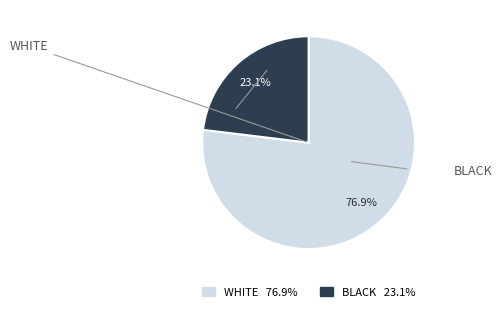

Does any single category account for the majority?

Yes